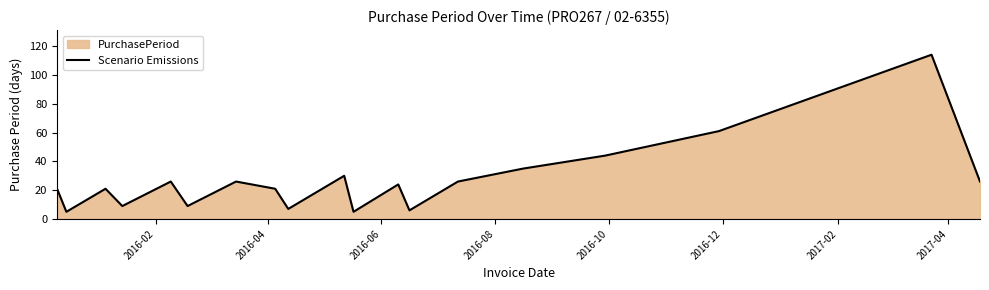

What is the maximum value shown in the chart?

114